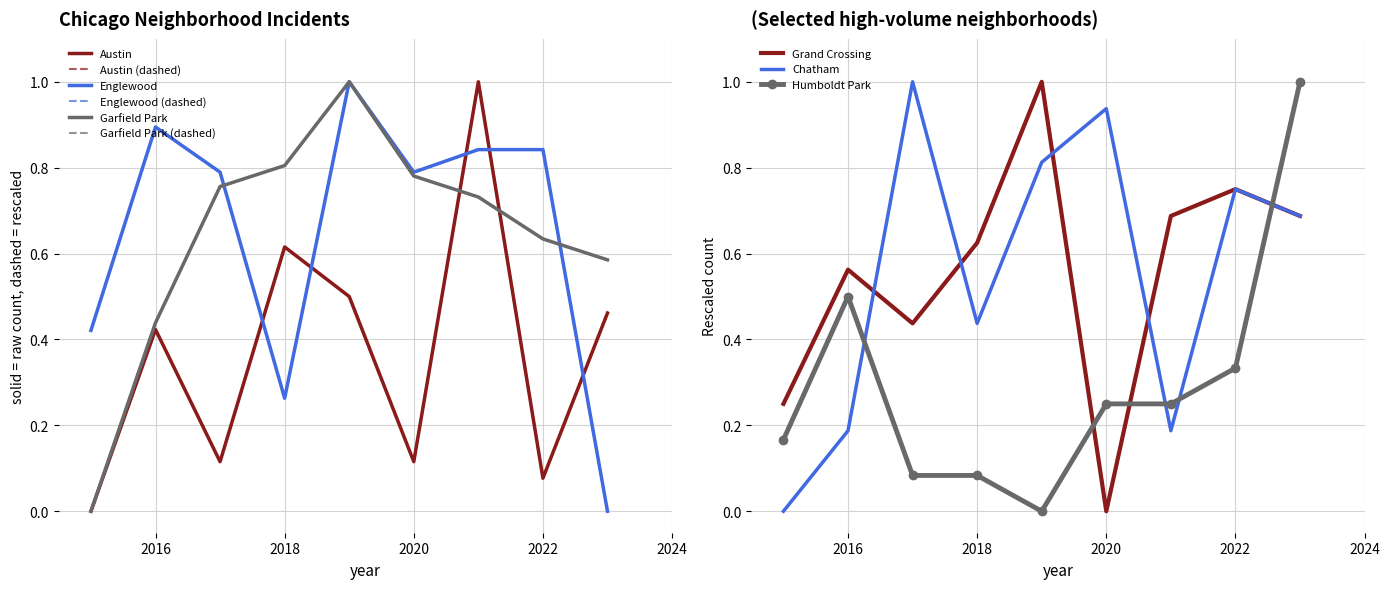

What is the spread (max minus min) of values at 2018?

0.7